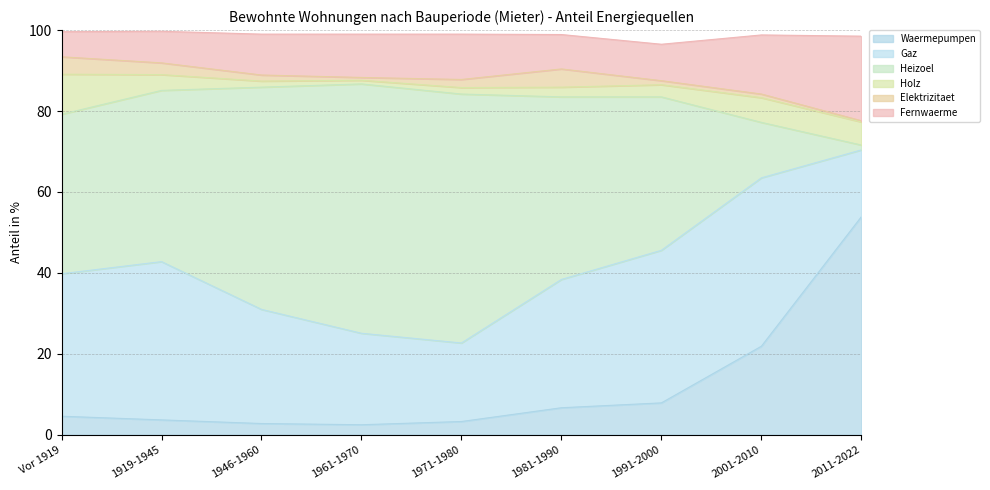

How many lines are shown in the chart?

6